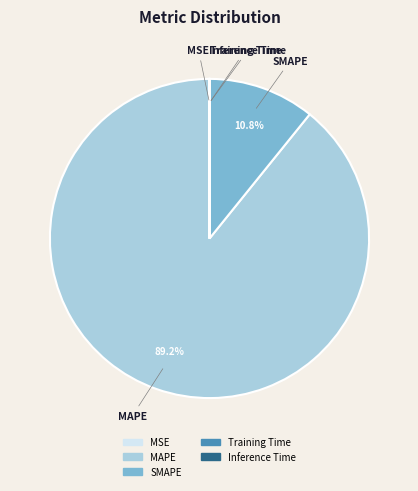

What percentage do SMAPE and MAPE together represent?

100.0%